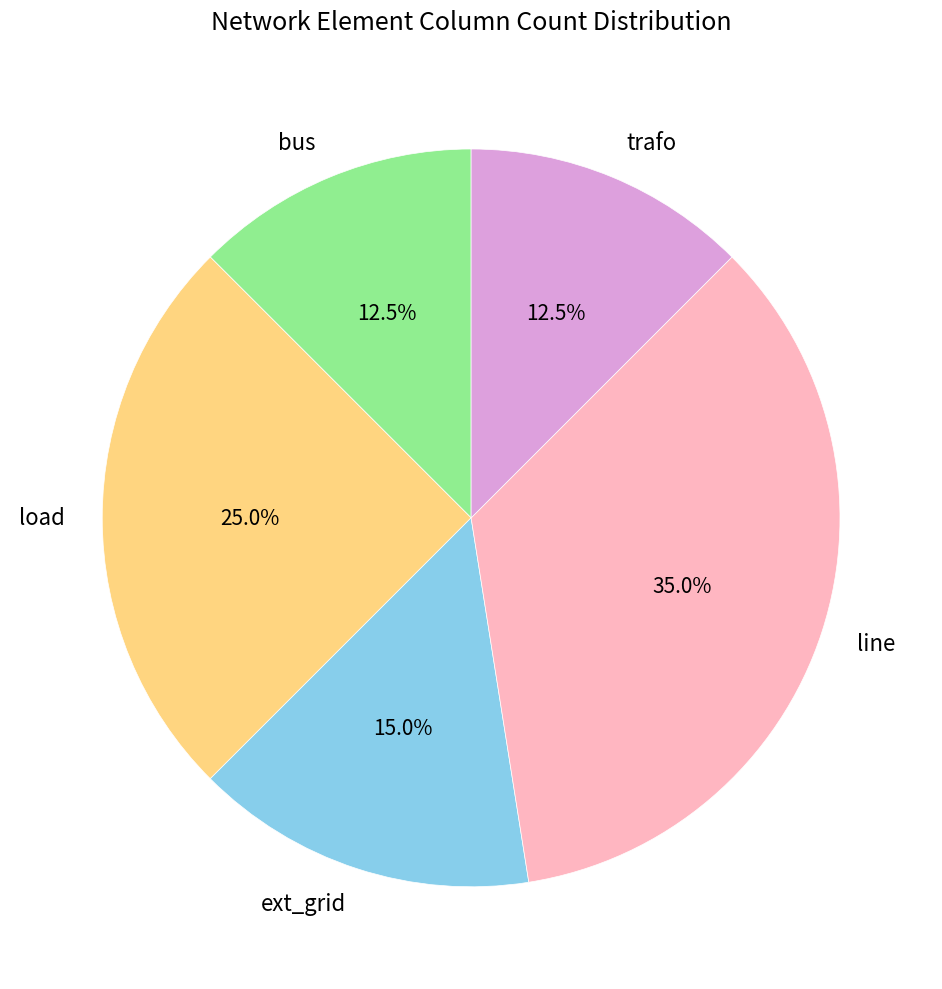

What percentage do bus and trafo together represent?

25.0%